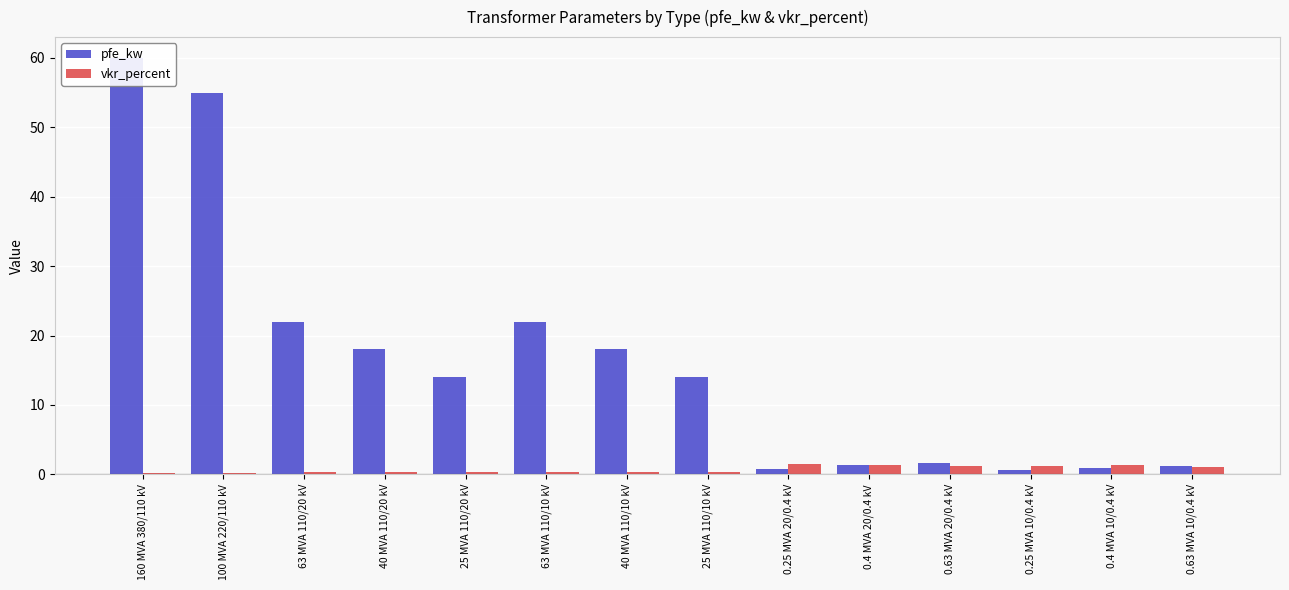

At which label is pfe_kw closest to 30?

63 MVA 110/20 kV